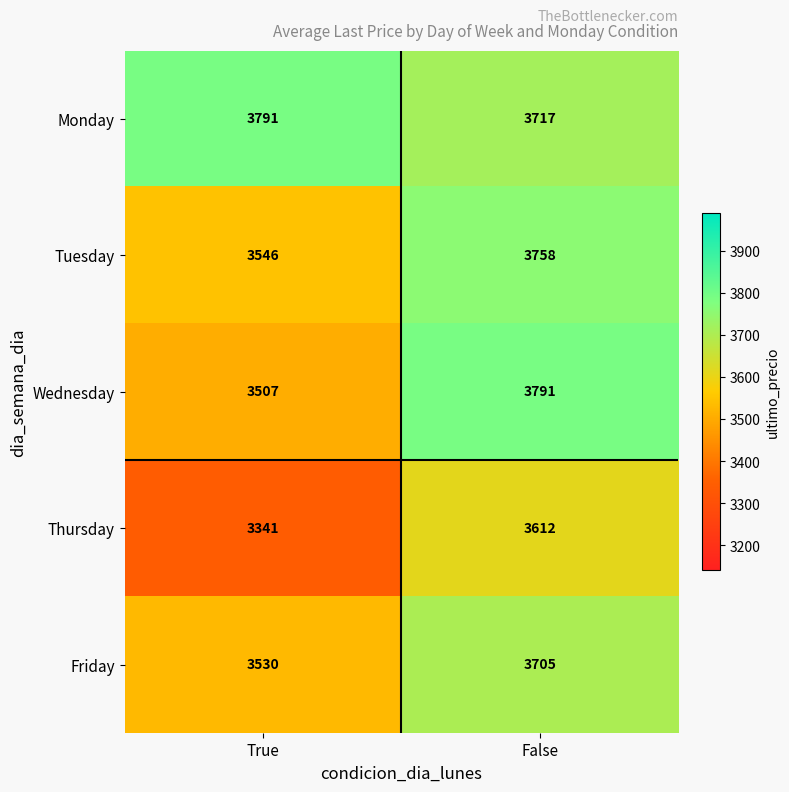

Which series has the largest total across all categories?

Monday